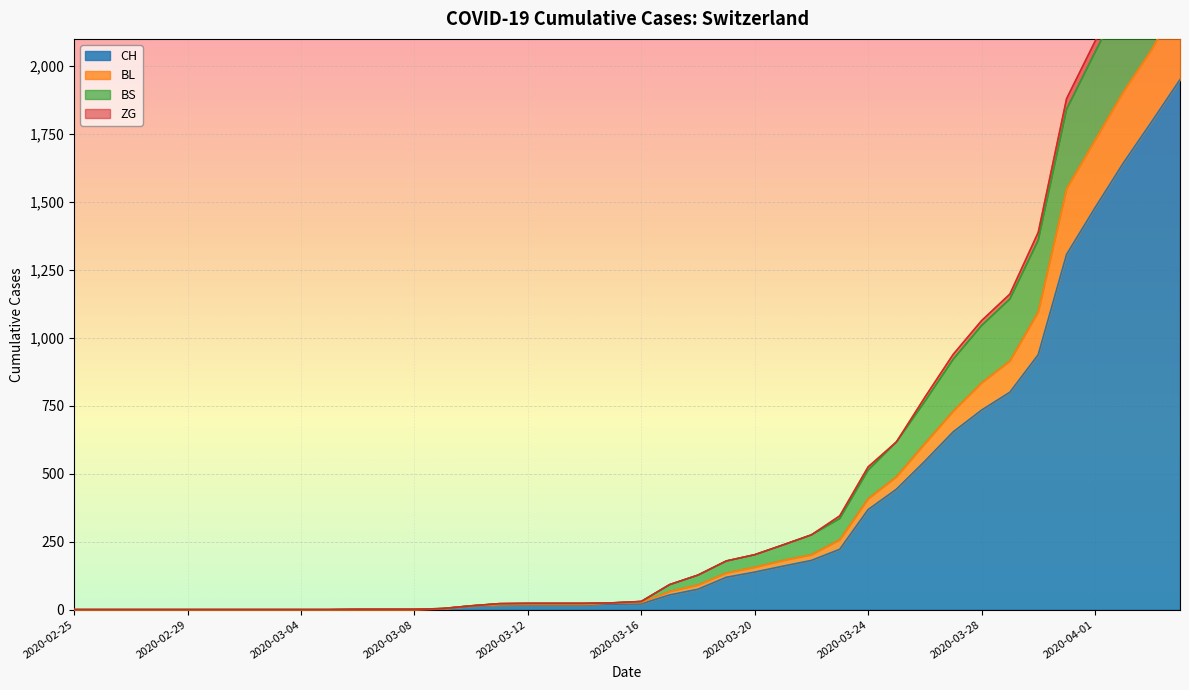

True or false: BL has more than 2 points higher than both neighbors.

False